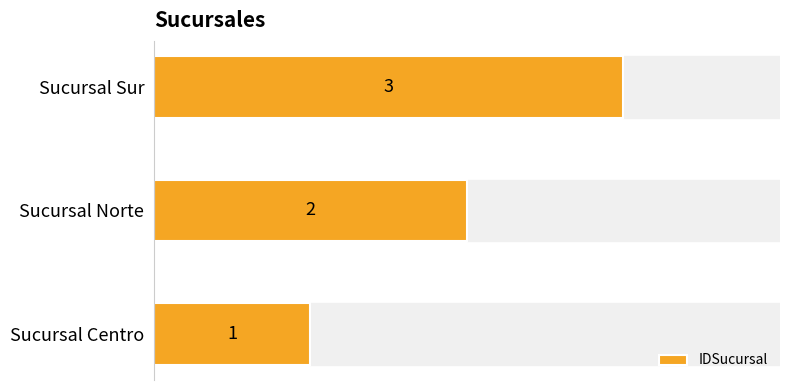

The value at Sucursal Centro is 1. True or false?

True